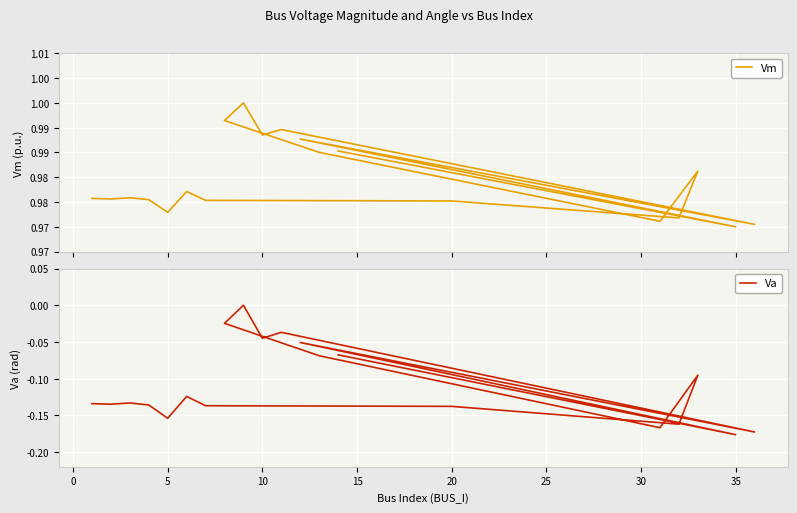

How many negative values does the Va series have?

19